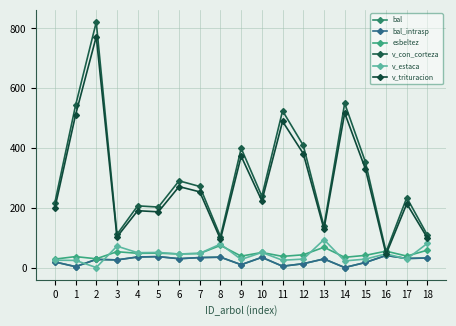

What is the approximate value of v_con_corteza at 13?

137.7